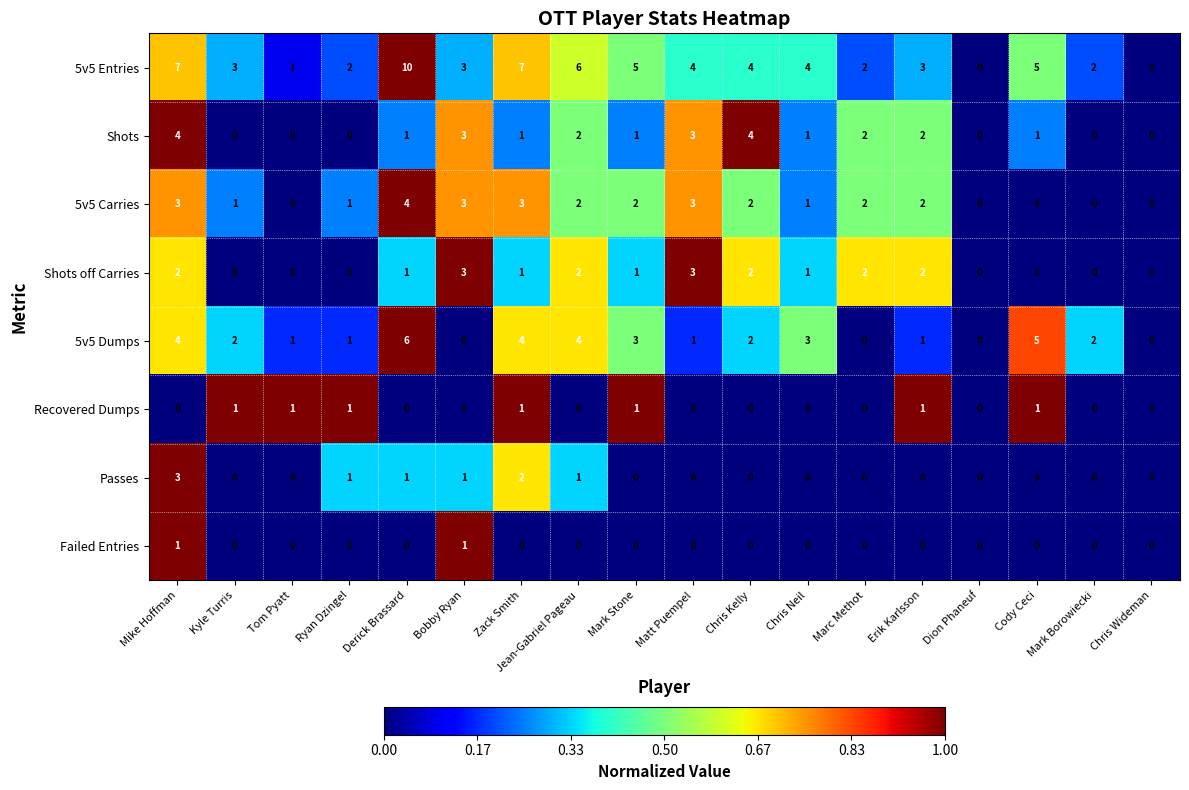

Which category has the highest value across all series?

Derick Brassard